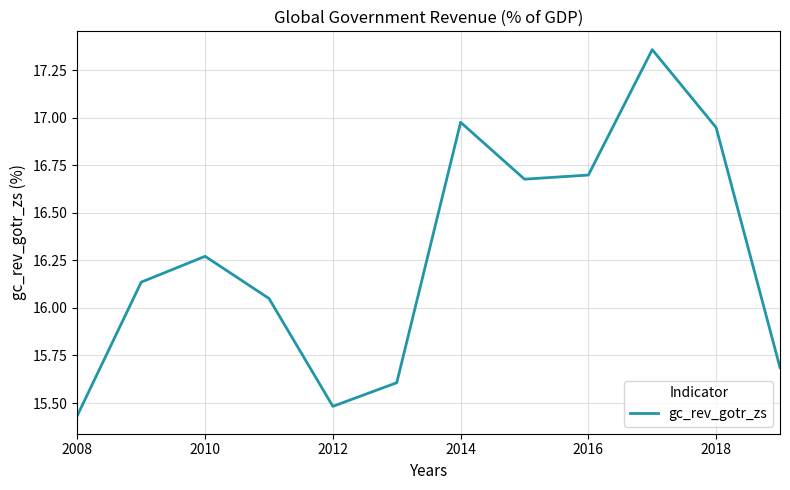

Which label corresponds to the smallest value in the chart?

2008